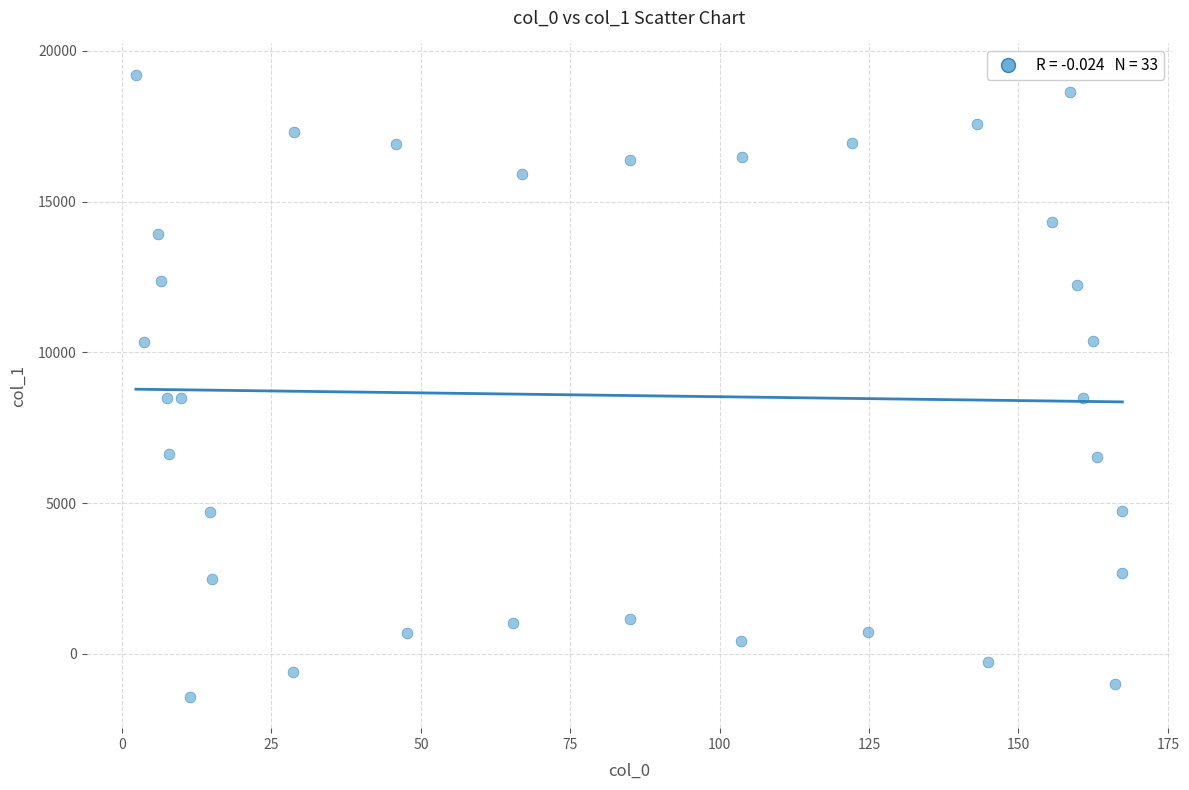

What is the range of Y values (max minus min)?

20642.0